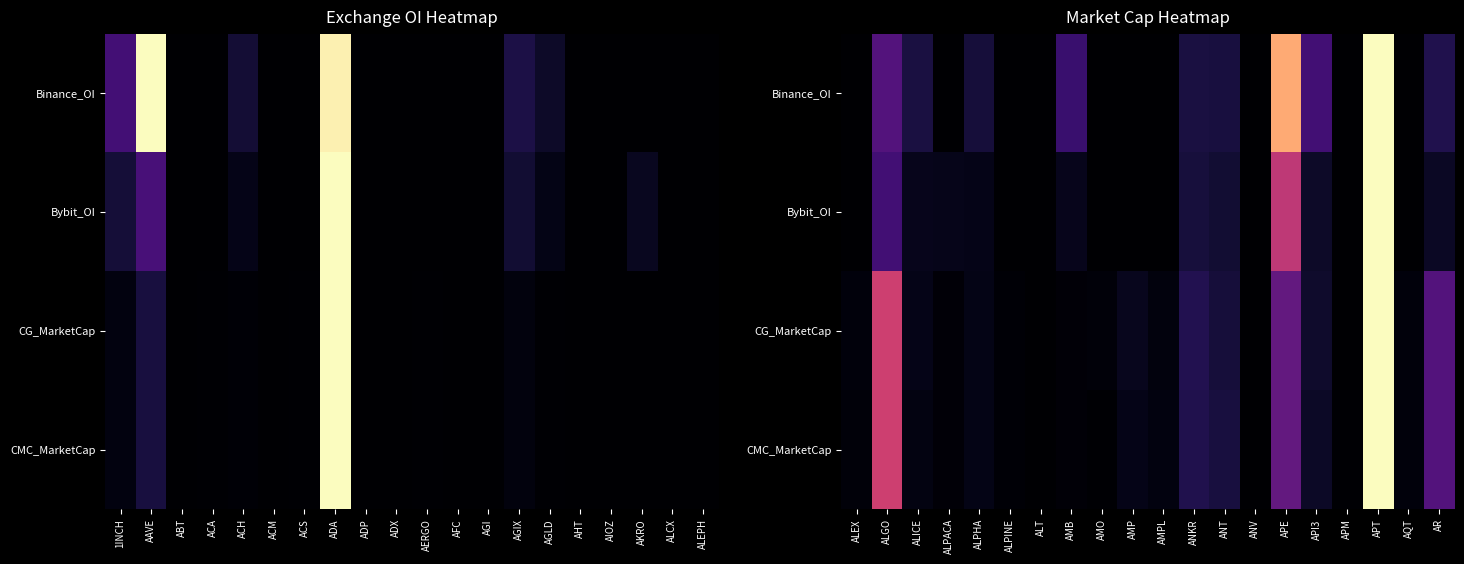

True or false: Binance_OI has a value of -0.6 at AQT.

False